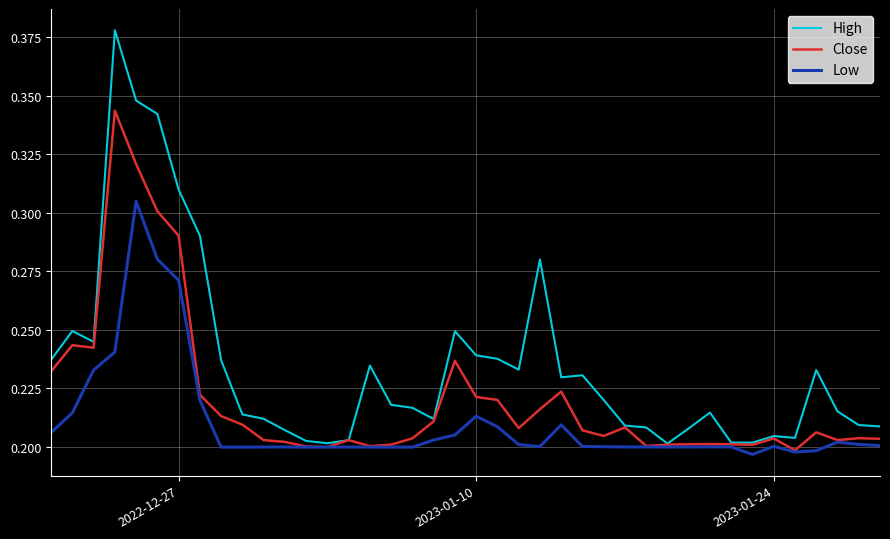

Which series has the widest spread of values?

High